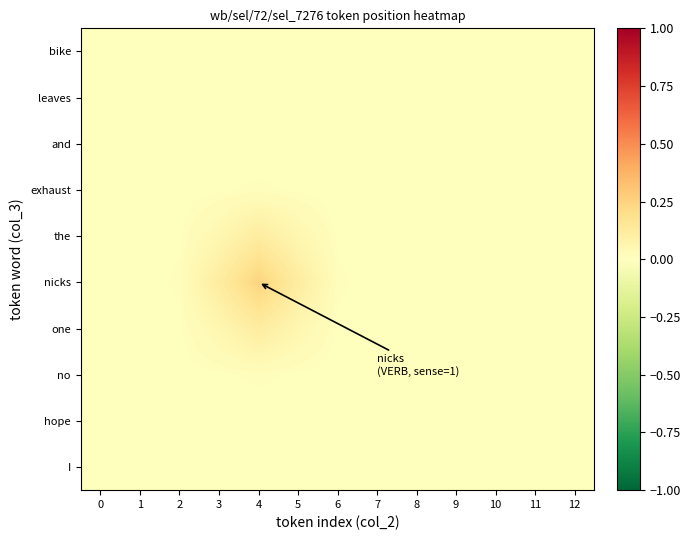

Rank the series at 1 from lowest to highest value.

I, leaves, bike, hope, and, no, exhaust, one, the, nicks